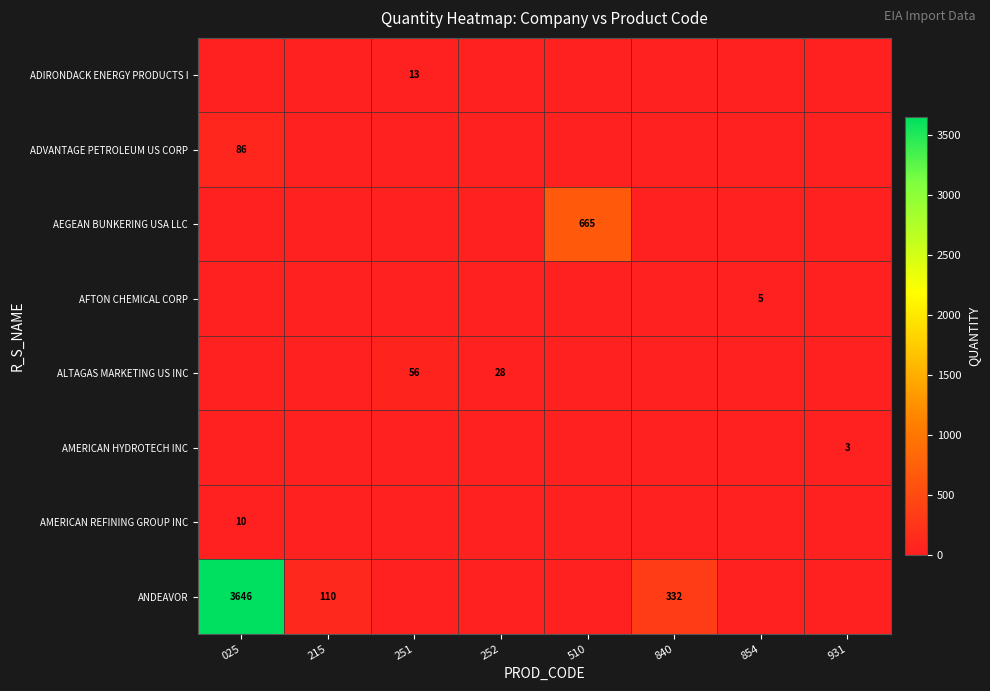

How many categories are shown in the chart?

8